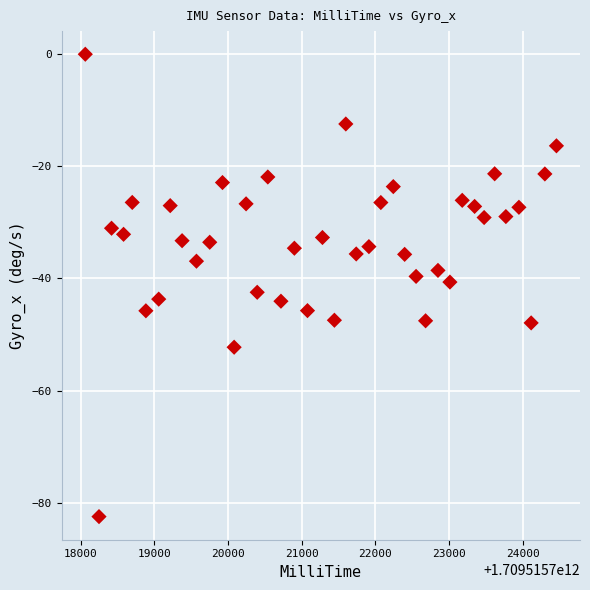

What is the range of X values (max minus min)?

6391.0